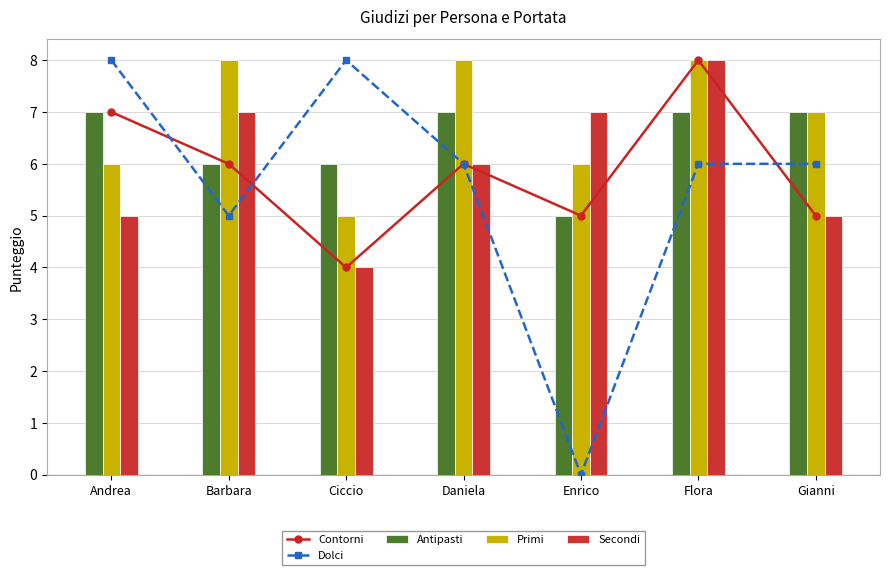

What is the difference between the Contorni values at Daniela and Enrico?

1